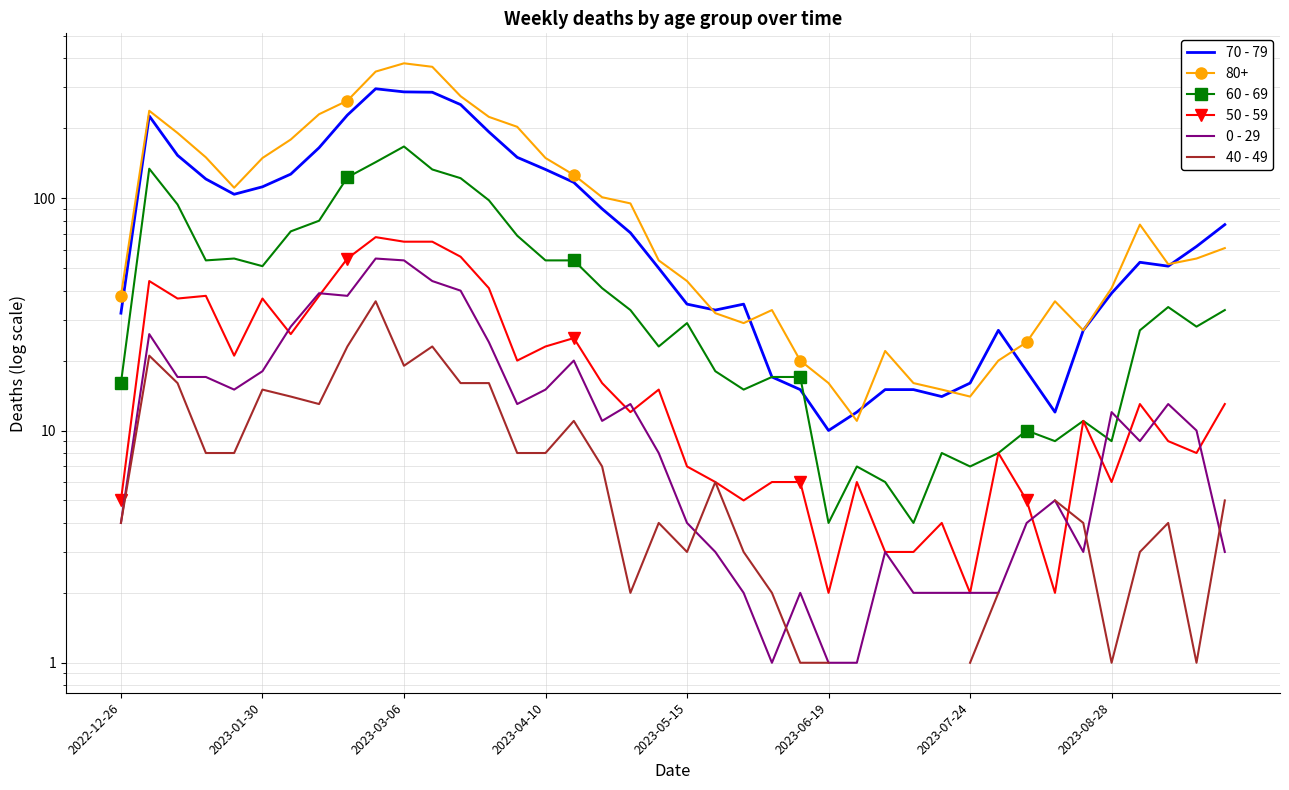

What is the total value across all series at 2023-03-06?

592.0